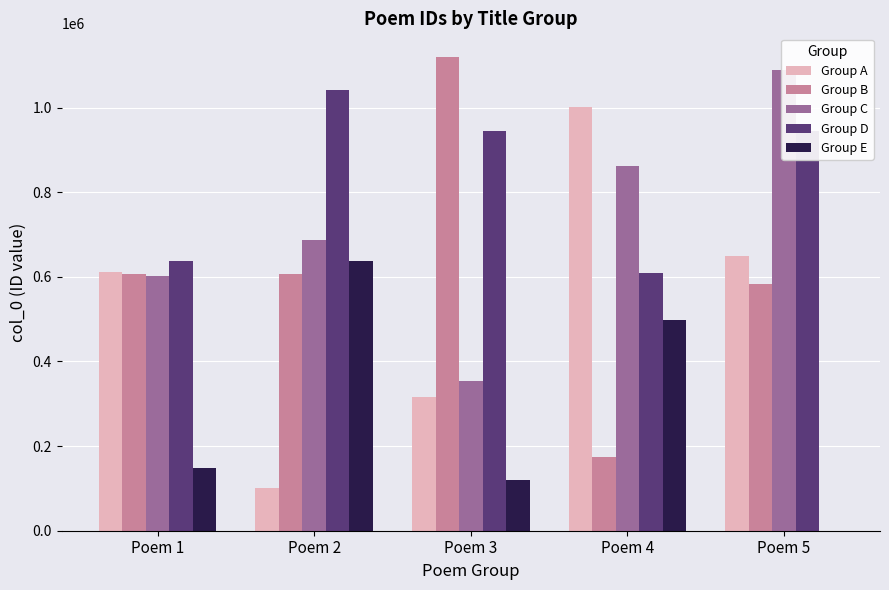

The Group D series shows 1451758 at Poem 3. True or false?

False